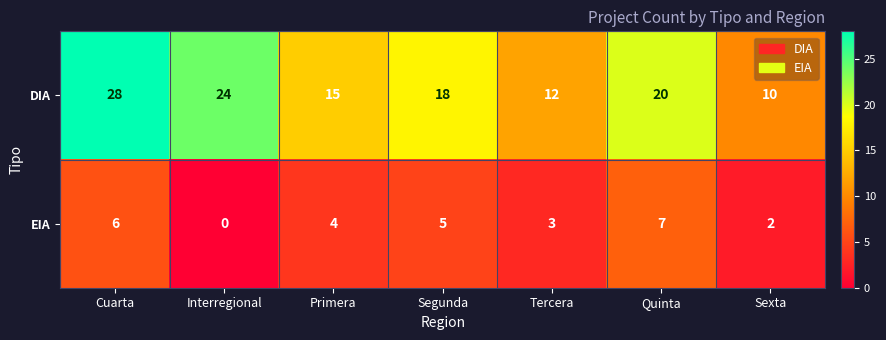

What is the maximum value shown in the chart?

28